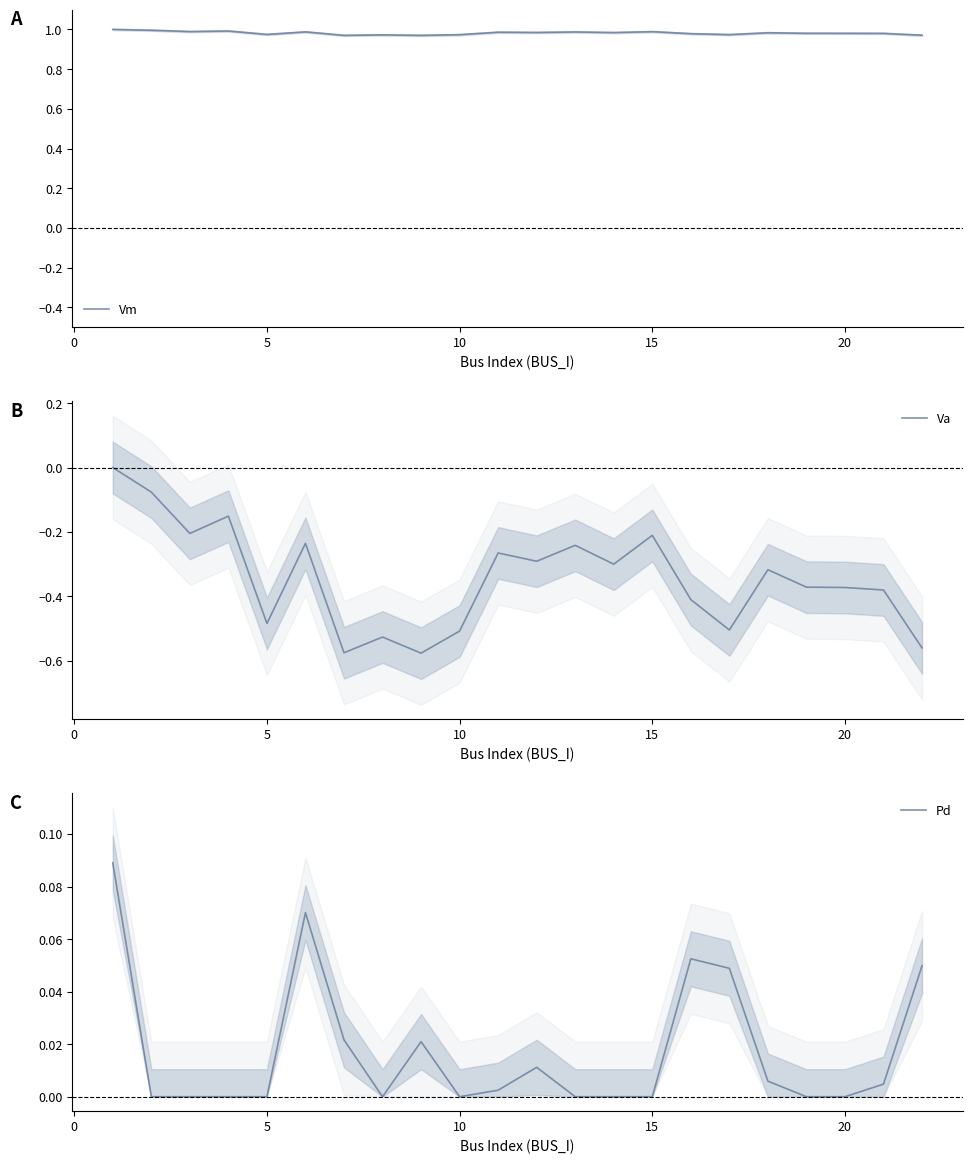

How many lines are shown in the chart?

3